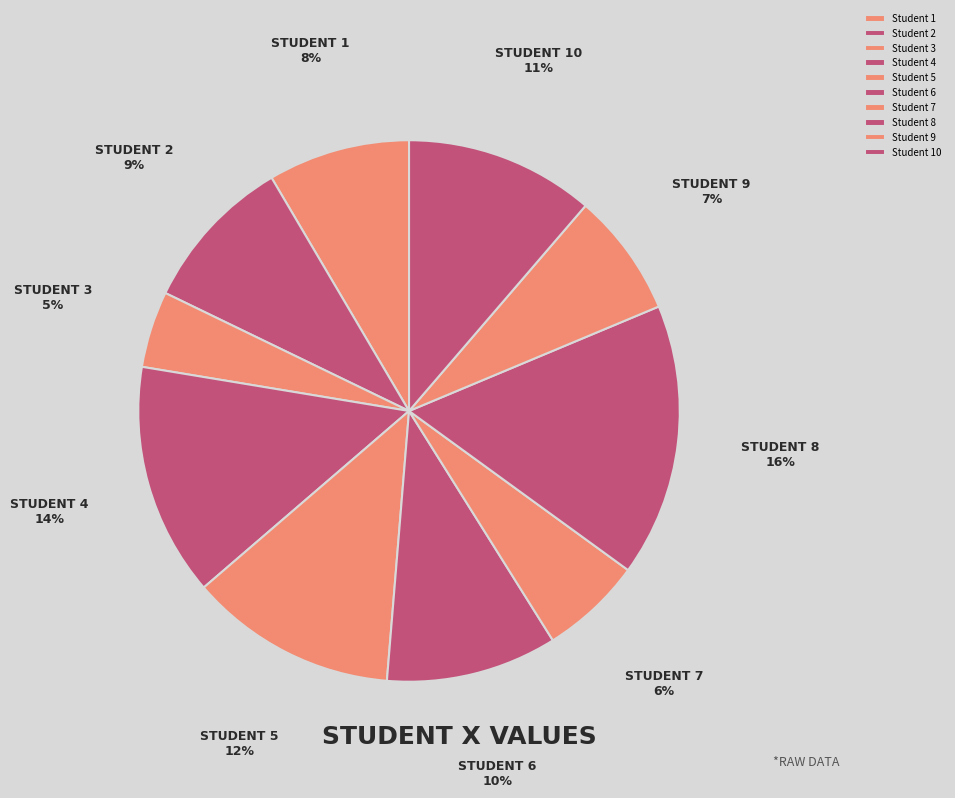

Is there any slice that represents more than half of the pie?

No